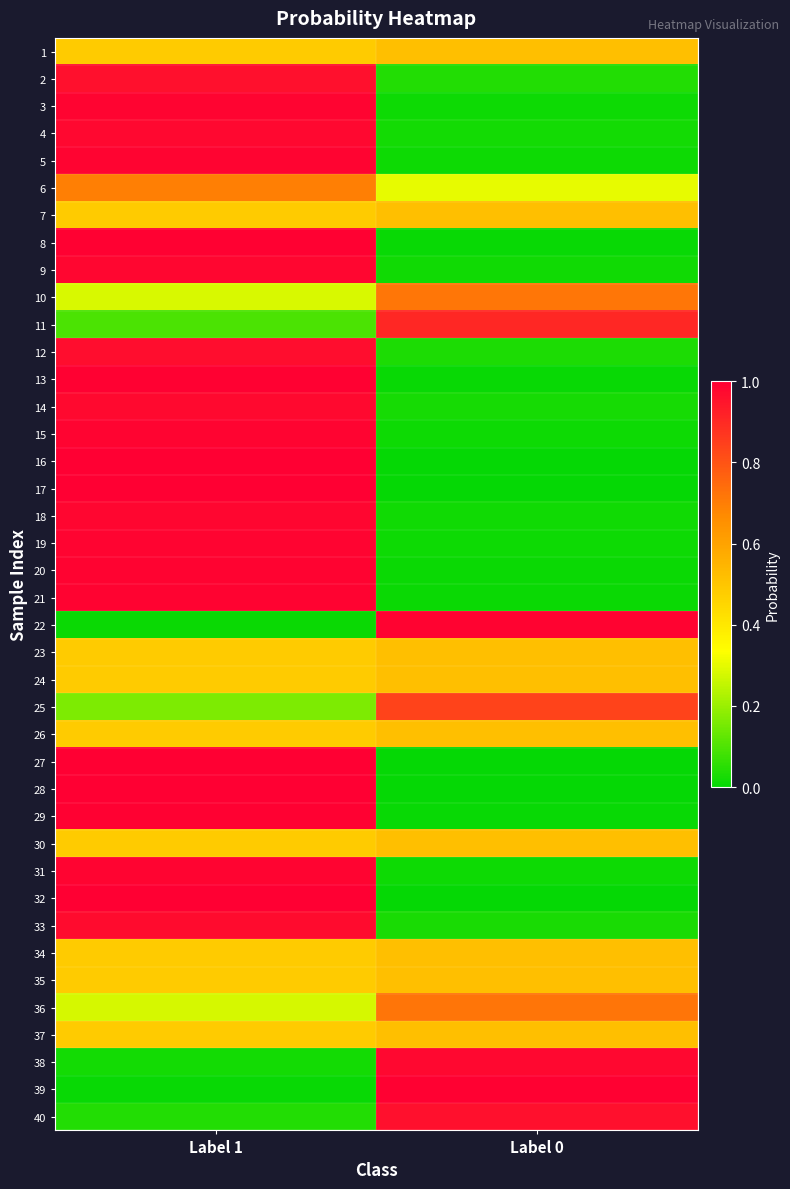

Rank the series at Label 1 from highest to lowest value.

32, 27, 17, 16, 28, 13, 8, 29, 21, 20, 3, 5, 19, 31, 15, 9, 18, 4, 14, 33, 12, 2, 6, 1, 7, 23, 24, 26, 30, 34, 35, 37, 10, 36, 25, 11, 40, 38, 22, 39